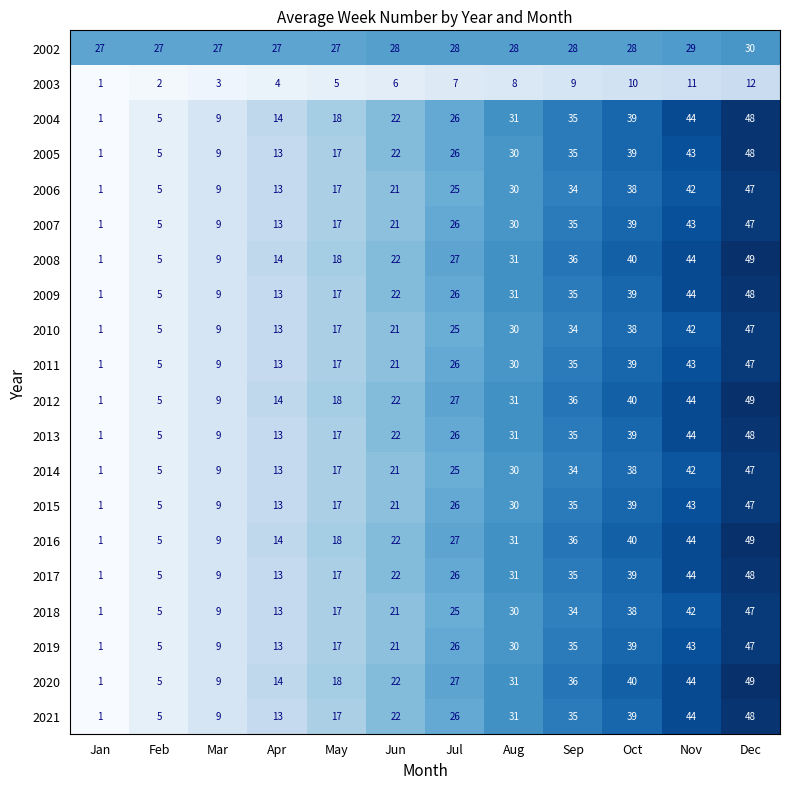

What is the difference between the 2011 values at Sep and Aug?

5